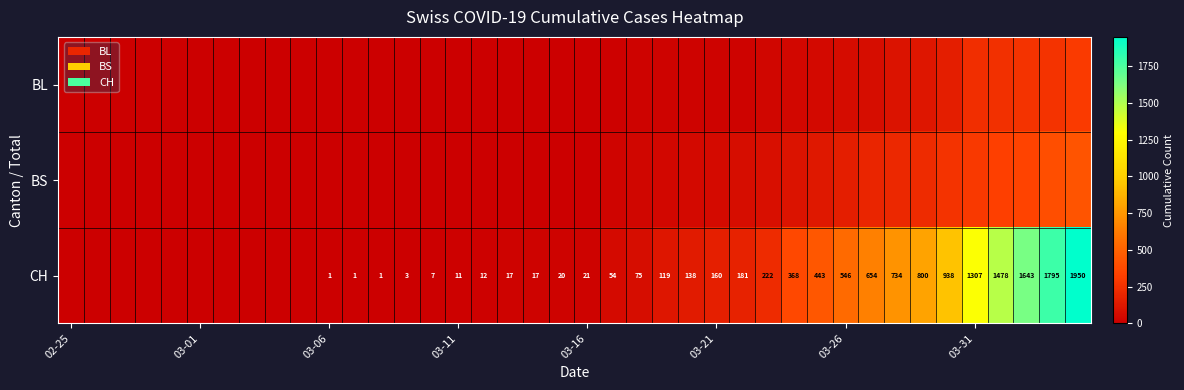

Which category has the lowest value across all series?

02-25